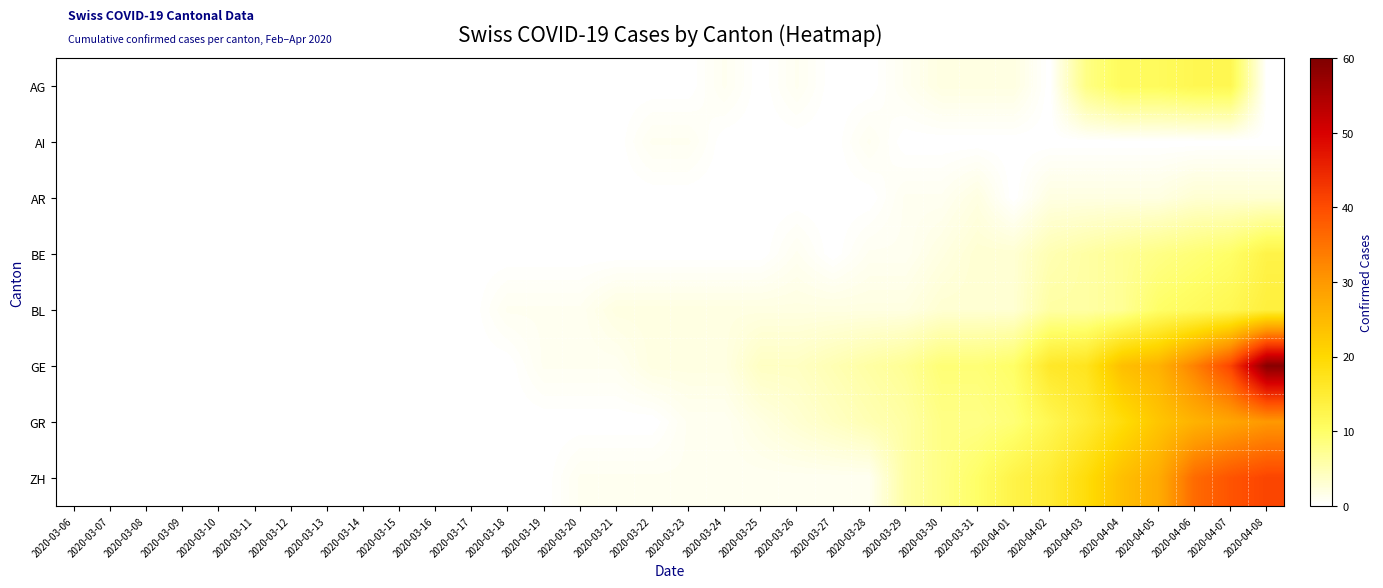

Which series has the largest range (max minus min)?

GE